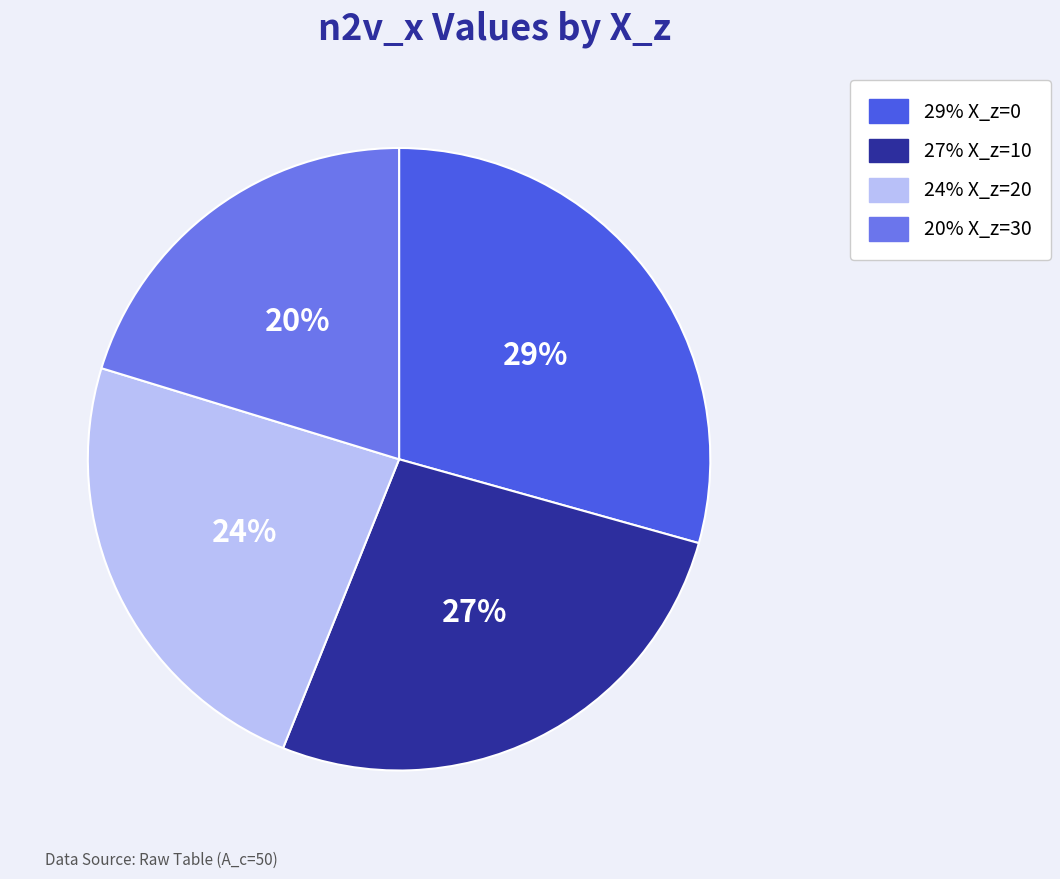

Does any single category account for the majority?

No